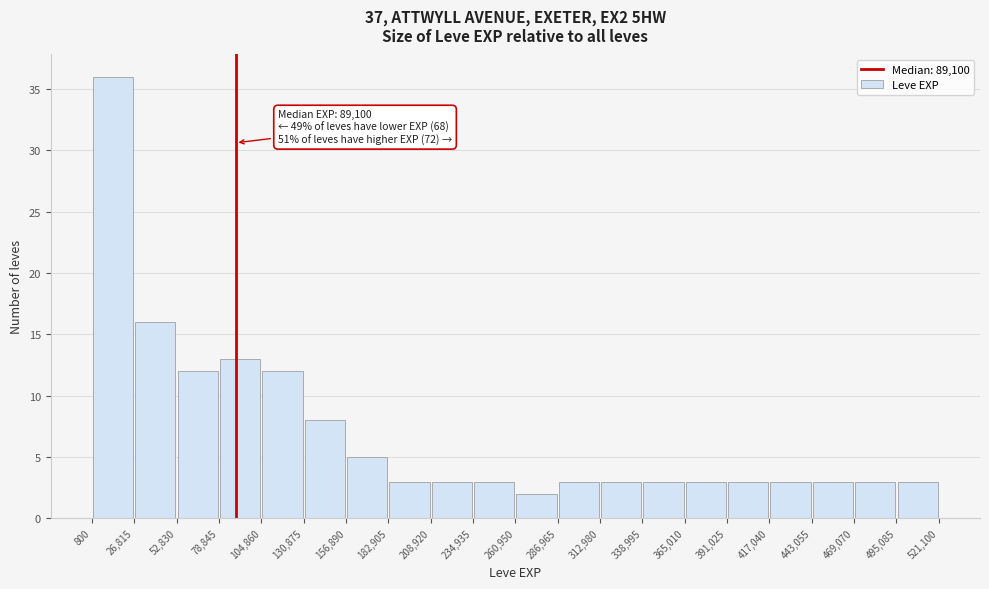

Over which range of the x-axis is the bar tallest?

800 to 26,815